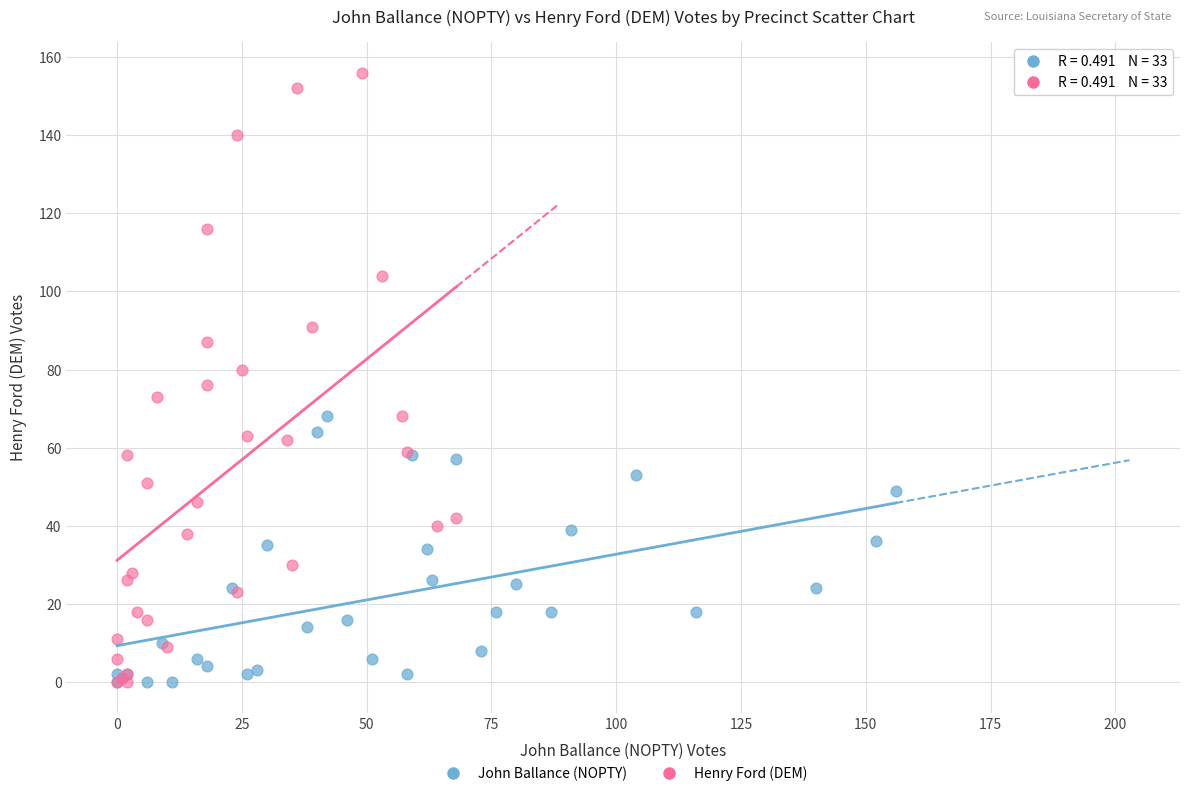

Which series has the widest spread of Y values?

Henry Ford (DEM)